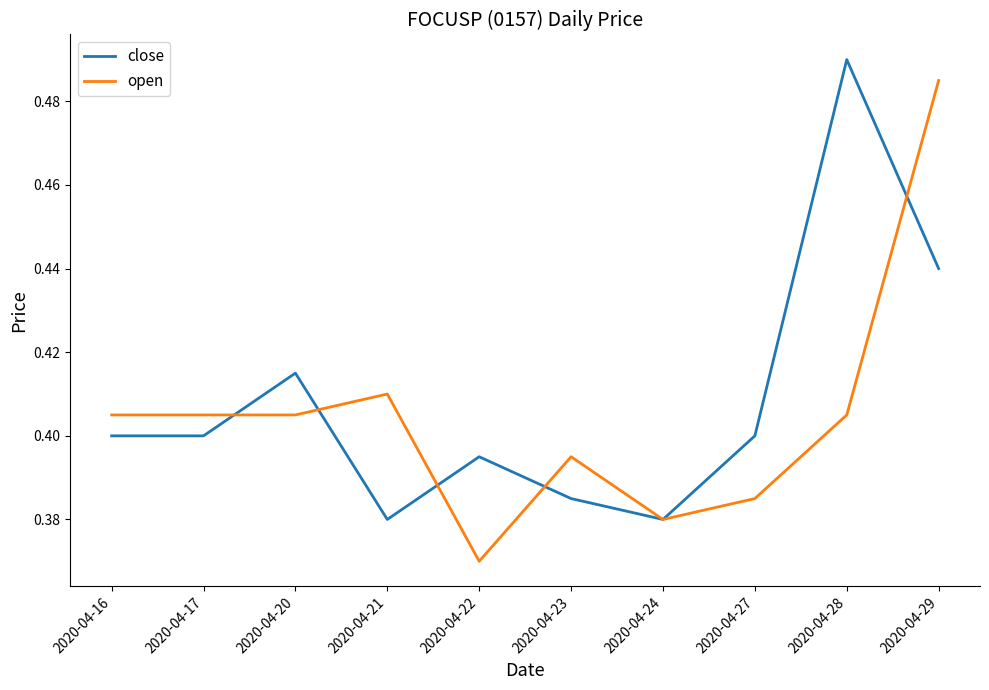

True or false: close has more than 2 interior local peaks.

True